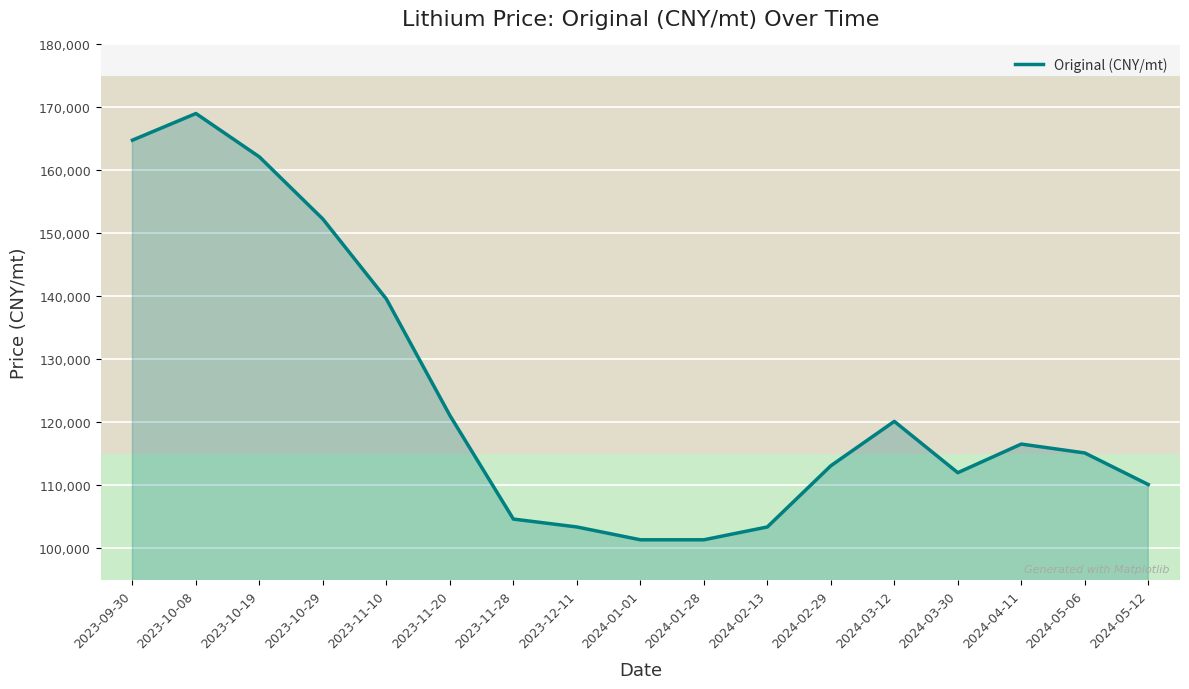

Is it true that the value at 2023-12-11 is 103376.1?

True